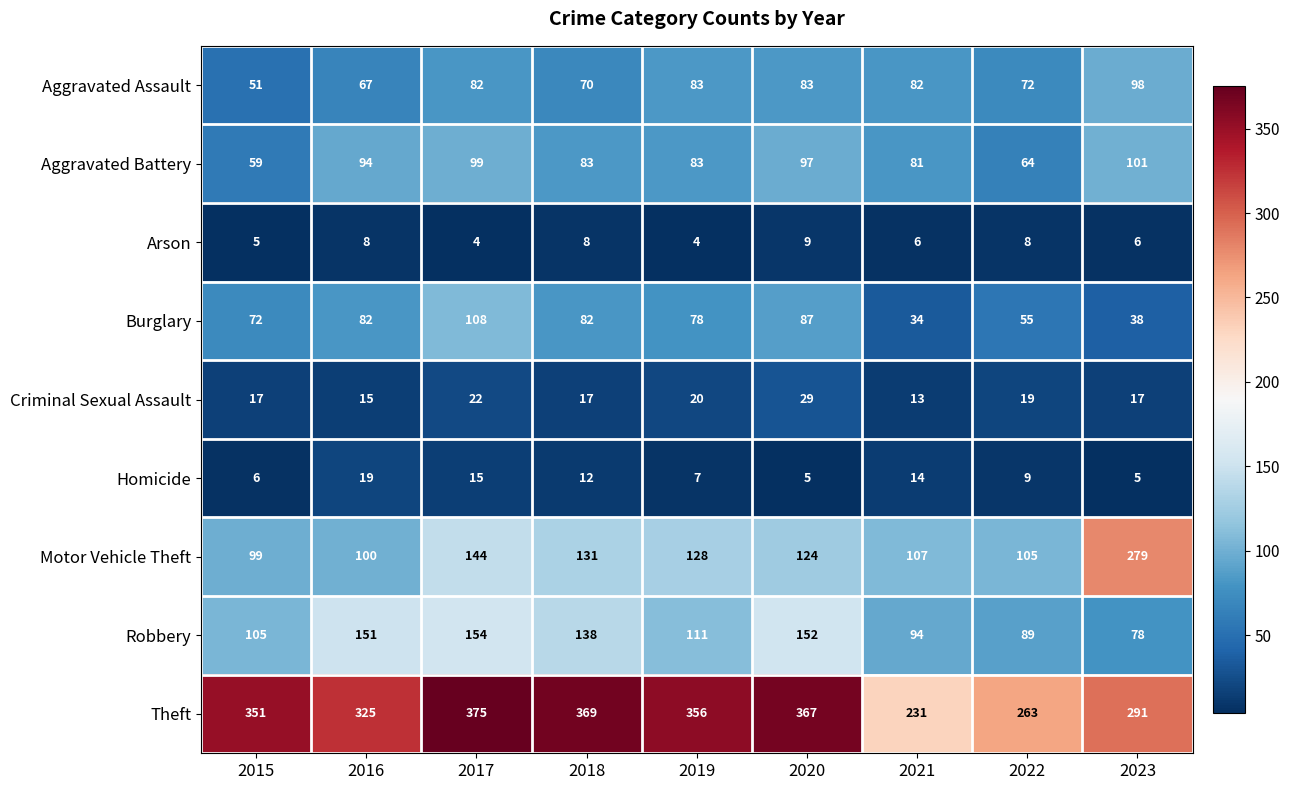

What is the minimum value shown in the chart?

4